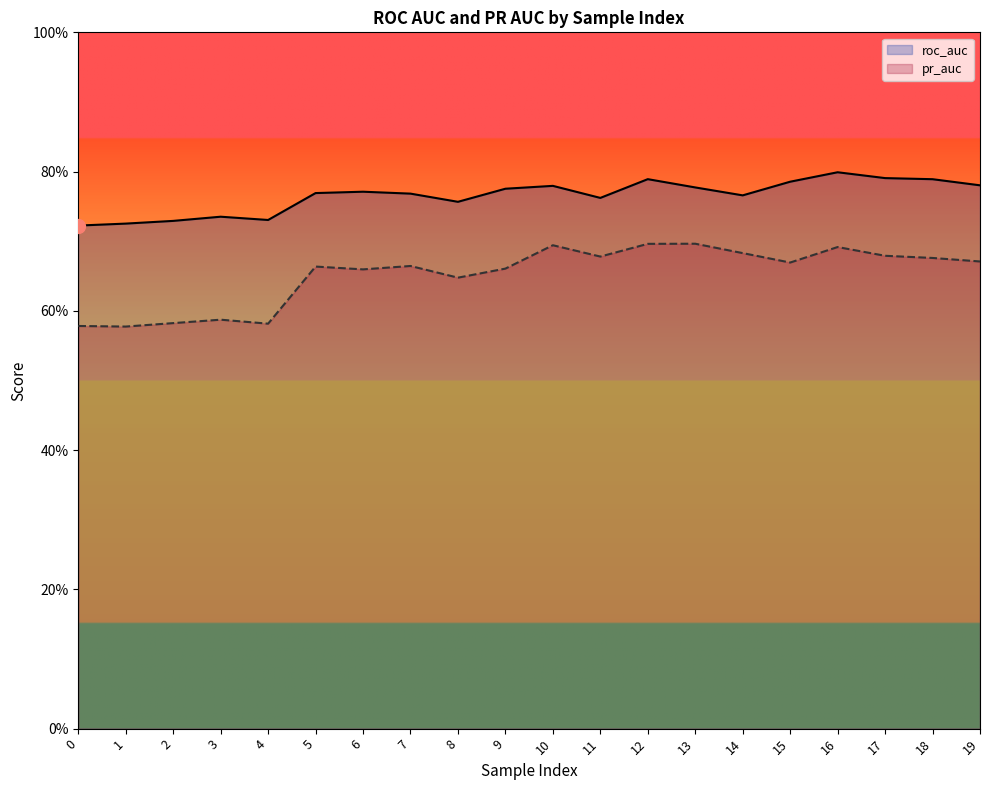

Is the value of roc_auc at 16 greater than the value of pr_auc at 5?

Yes